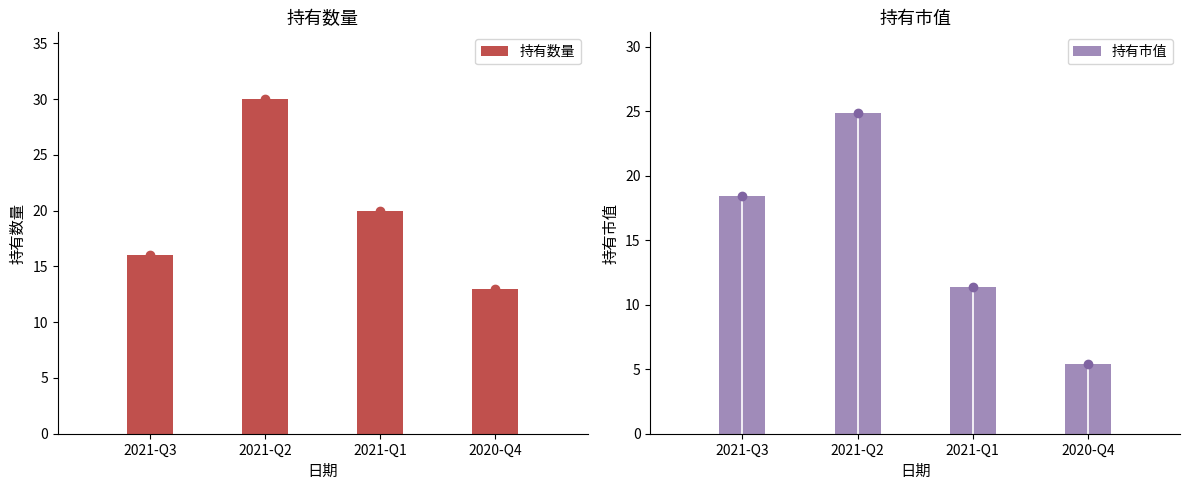

Reading left to right, transcribe all the data shown in this chart.

持有数量: 16.0	30.0	20.0	13.0
持有市值: 18.5	24.9	11.4	5.4